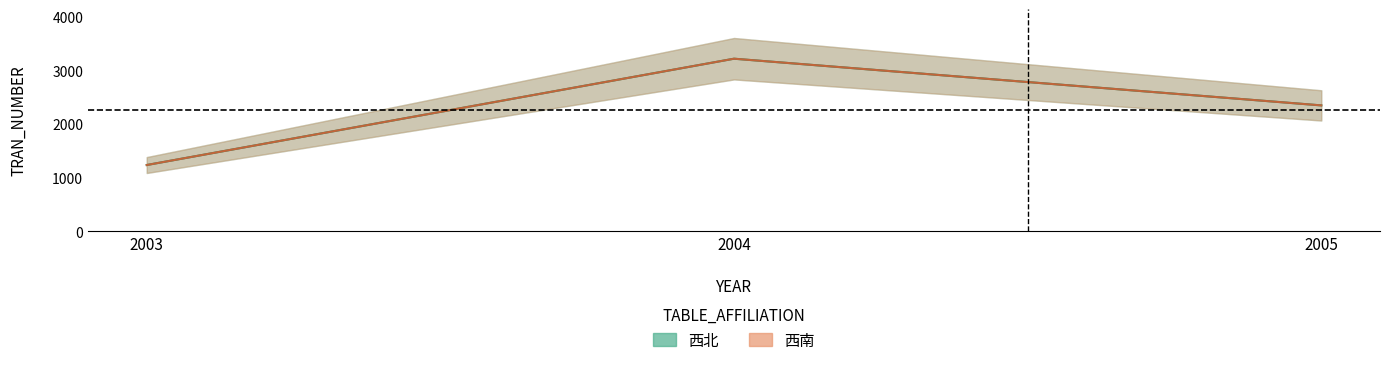

Reading right to left, what are all the values shown in this chart?

西北: 2343	3212	1233
西南: 2343	3212	1233